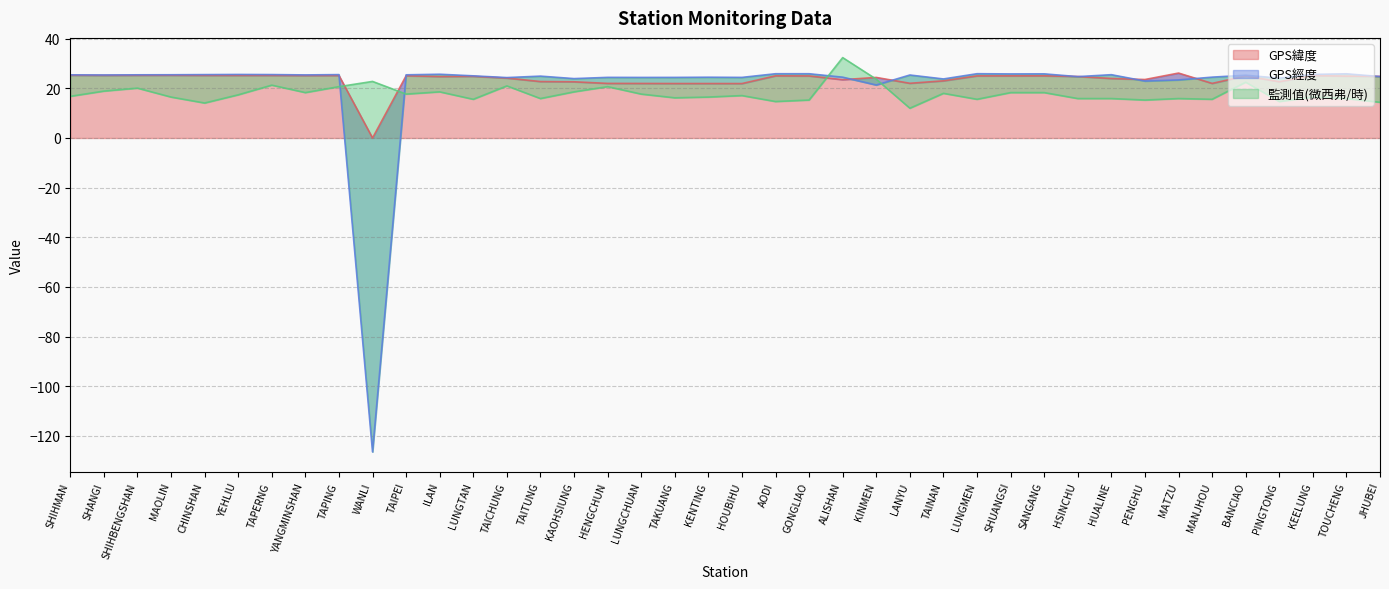

Which category has the lowest value across all series?

WANLI